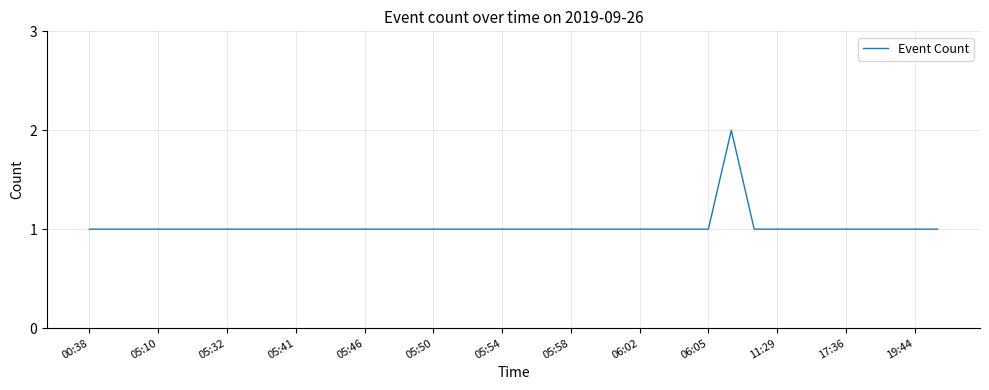

What is the difference between the maximum and minimum values?

1